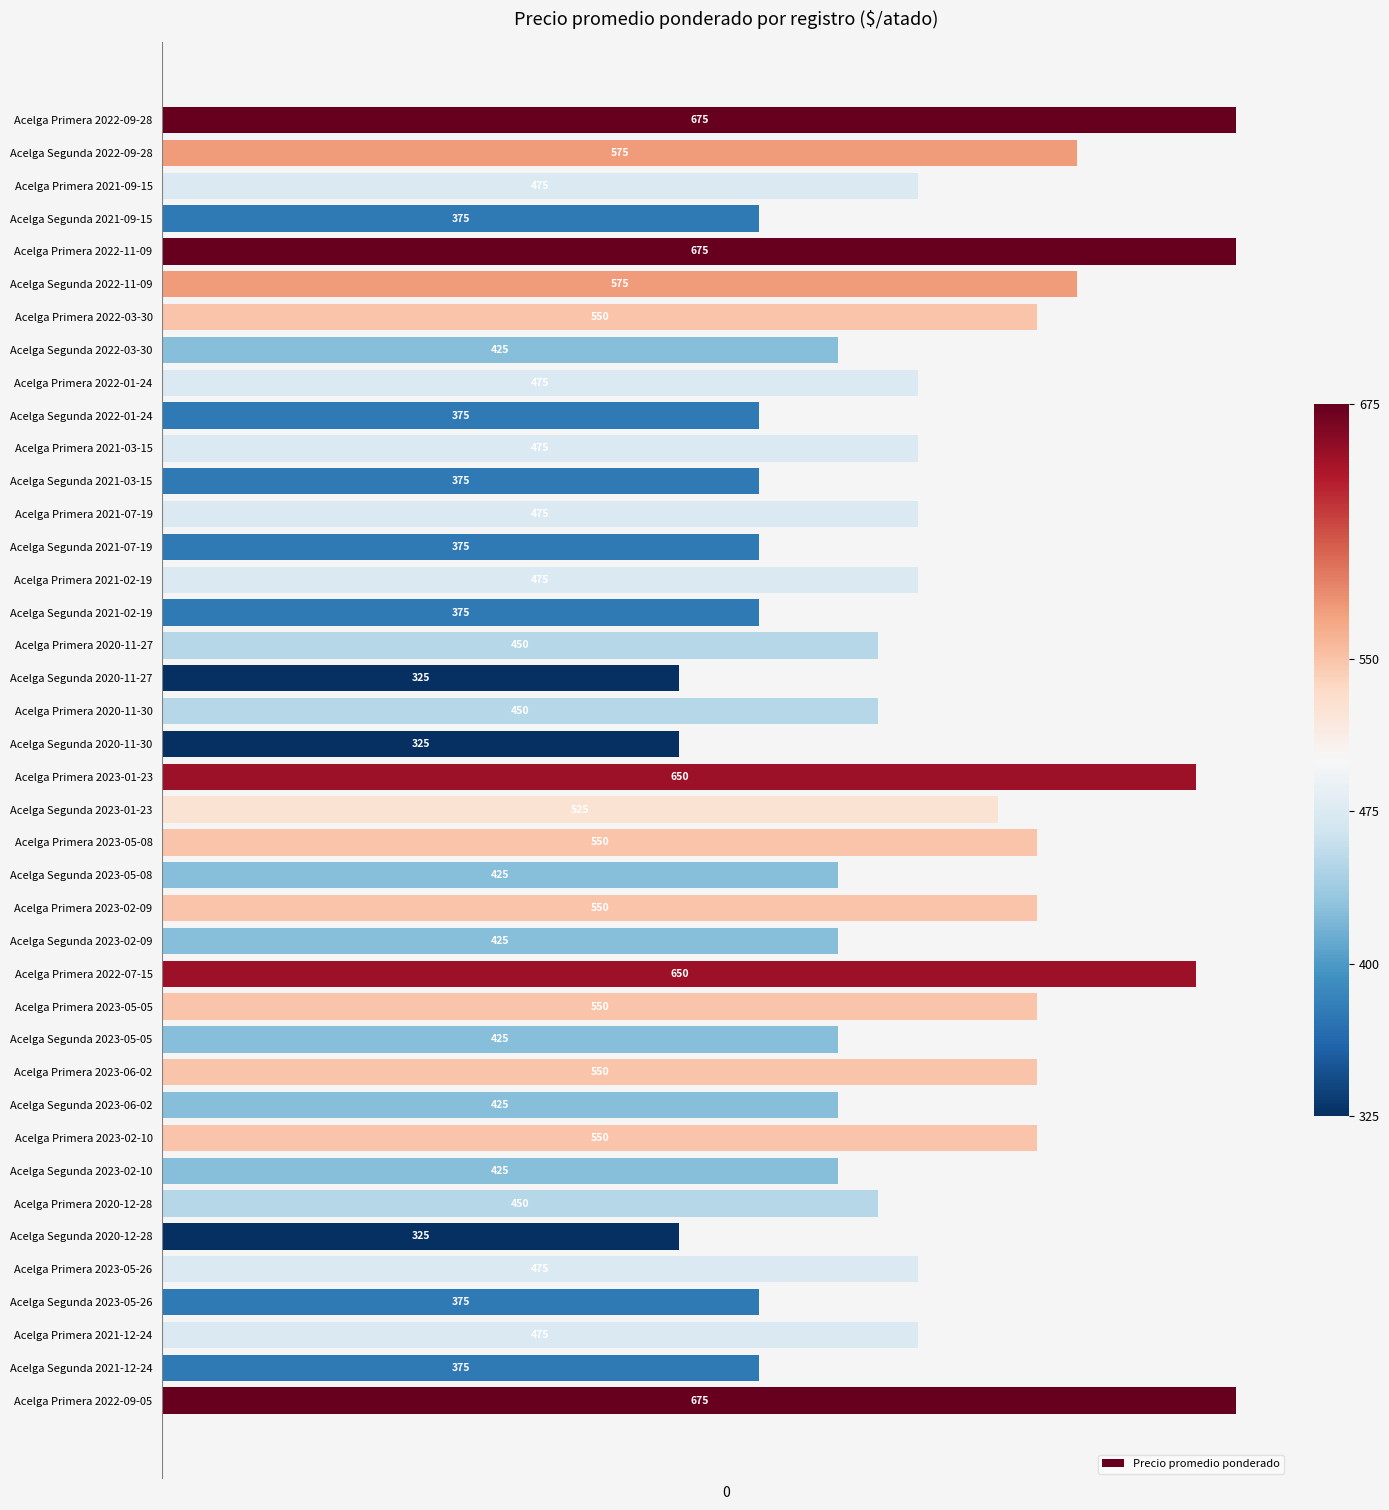

What is the value of the 37th bar from the top?

375